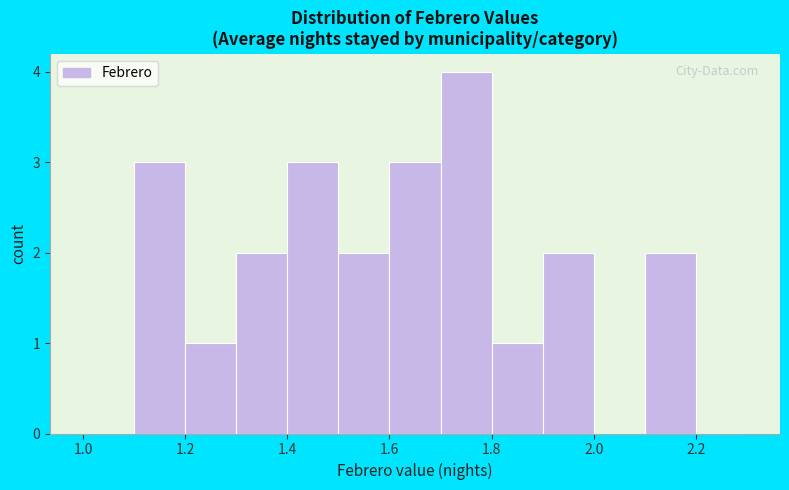

What is the height of the bar covering 1.6 to 1.7 on the x-axis? The values are not printed on the chart, so give them approximately, as read against the axis.

3